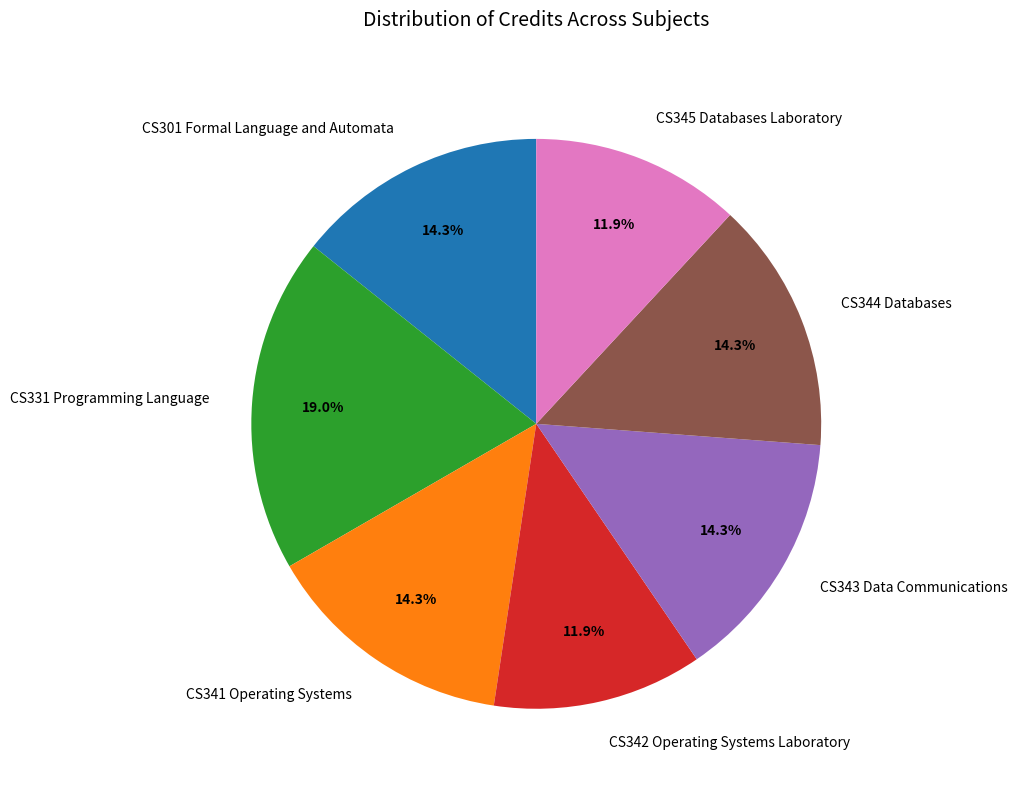

True or false: CS342 Operating Systems Laboratory accounts for 24% of the total.

False